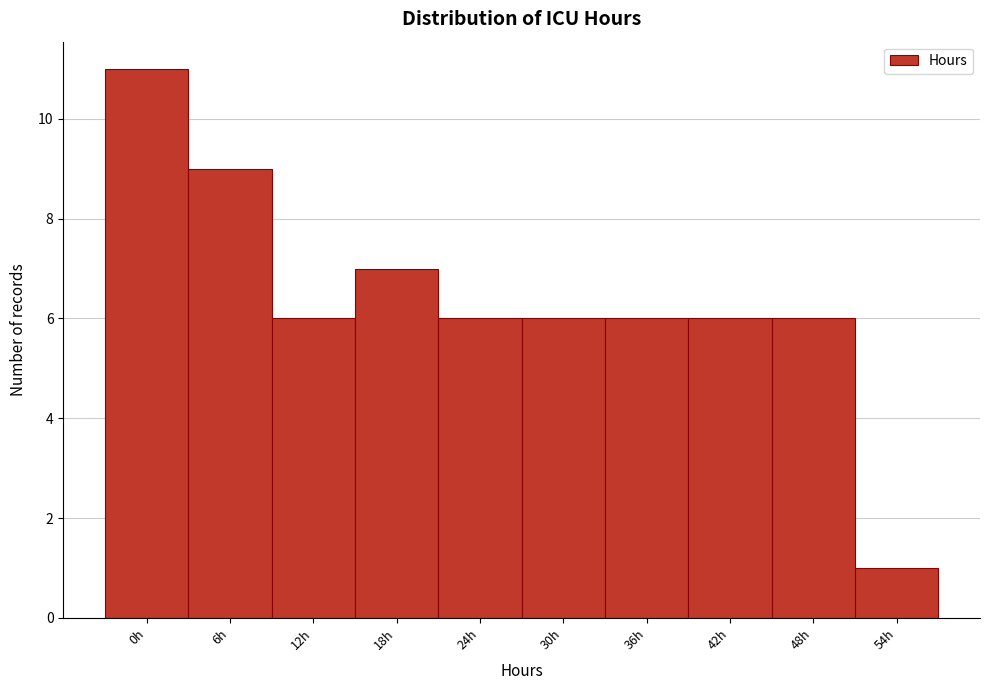

Reading left to right, transcribe all the data shown in this chart.

11	9	6	7	6	6	6	6	6	1